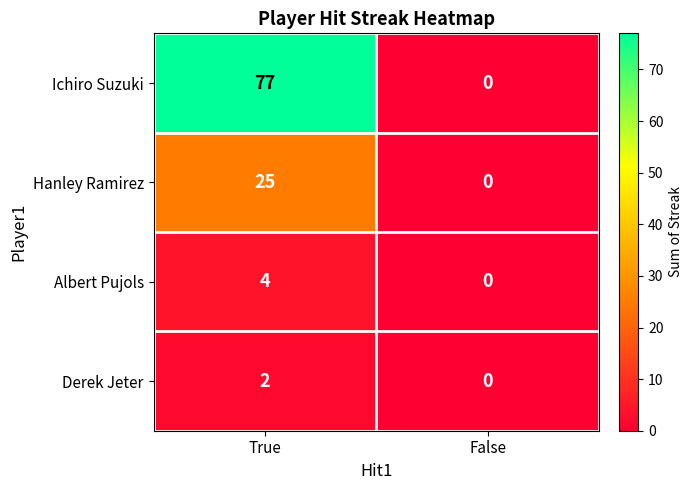

What is the greatest value displayed?

77